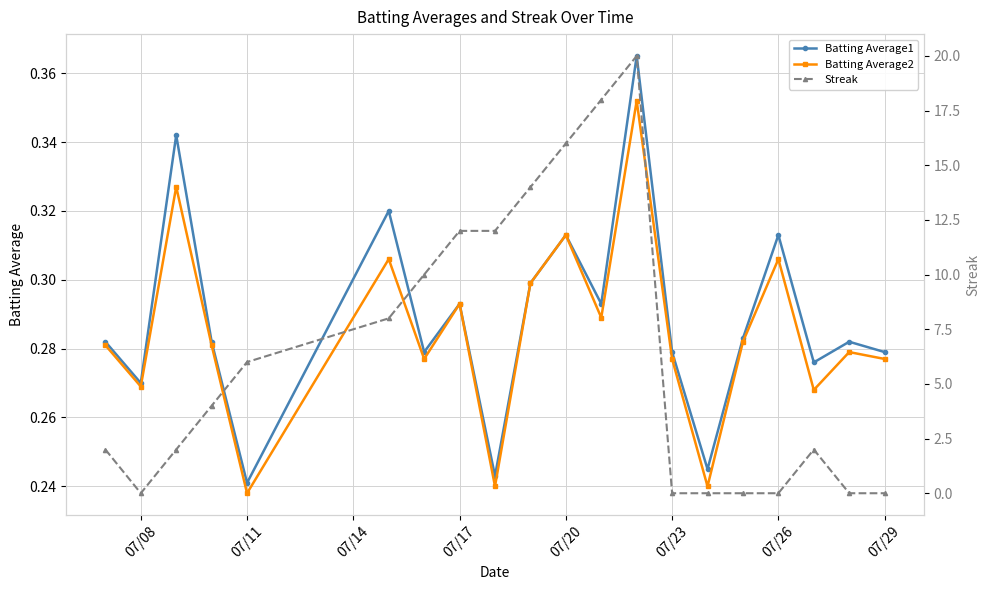

How many interior local peaks does the Batting Average2 series have?

7